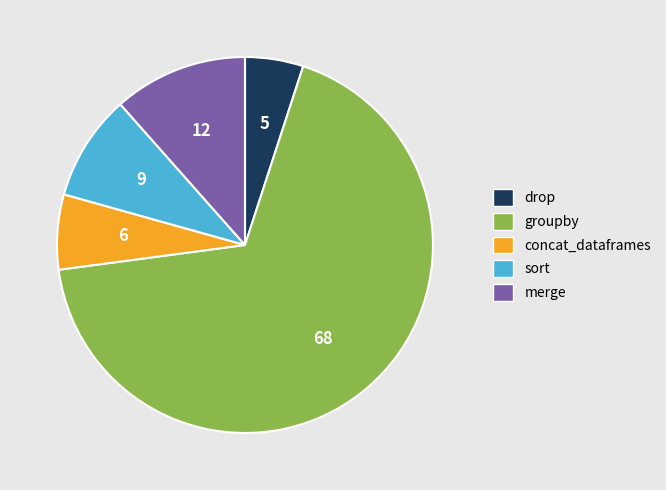

Is the sum of groupby and drop greater than half?

Yes